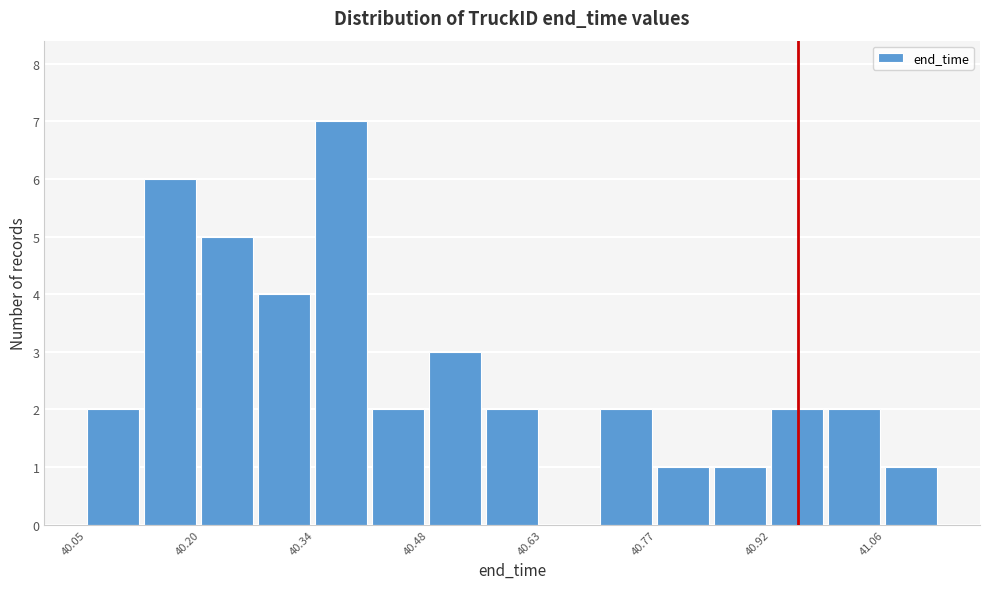

Around what value on the x-axis is the tallest bar? Give the approximate position of its centre, as read against the axis.

40.38